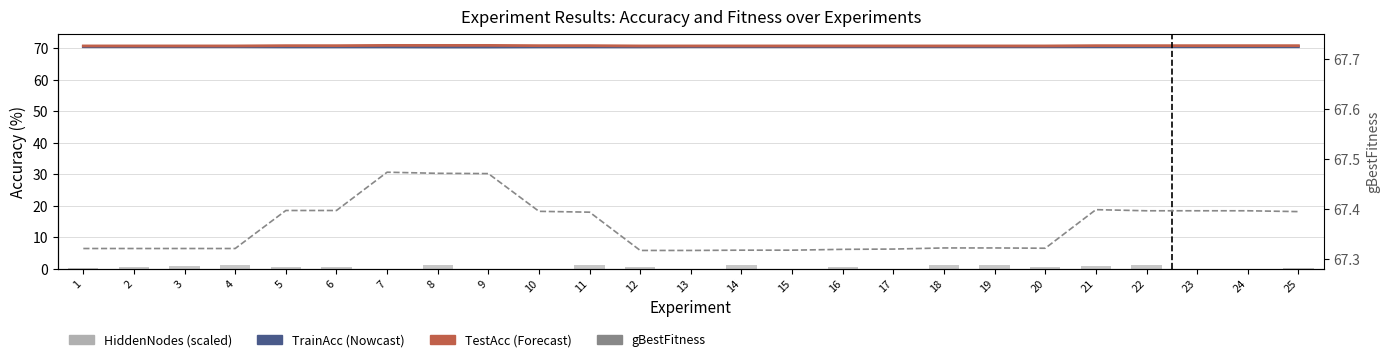

Count the gBestFitness values in the range 67 to 68.

25